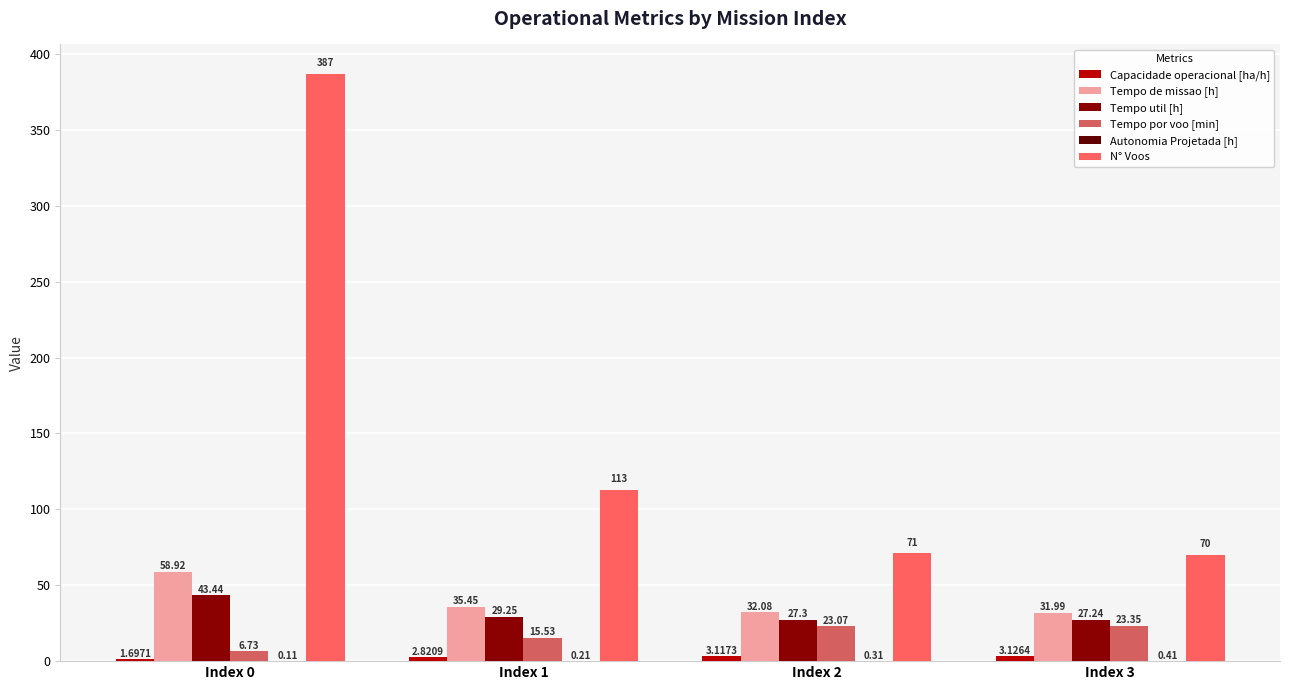

What is the sum of all Tempo por voo [min] values?

68.7